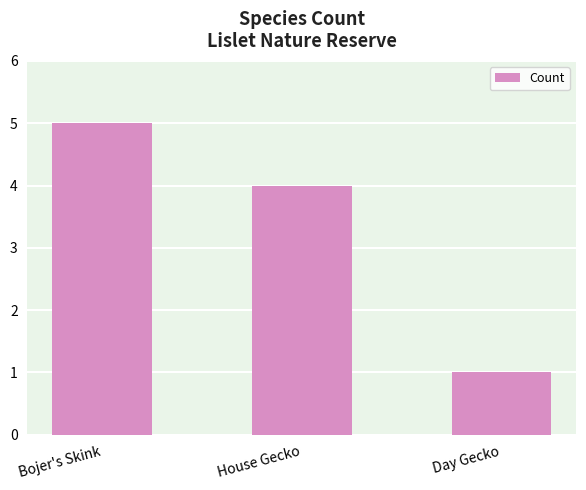

What is the smallest value displayed?

1